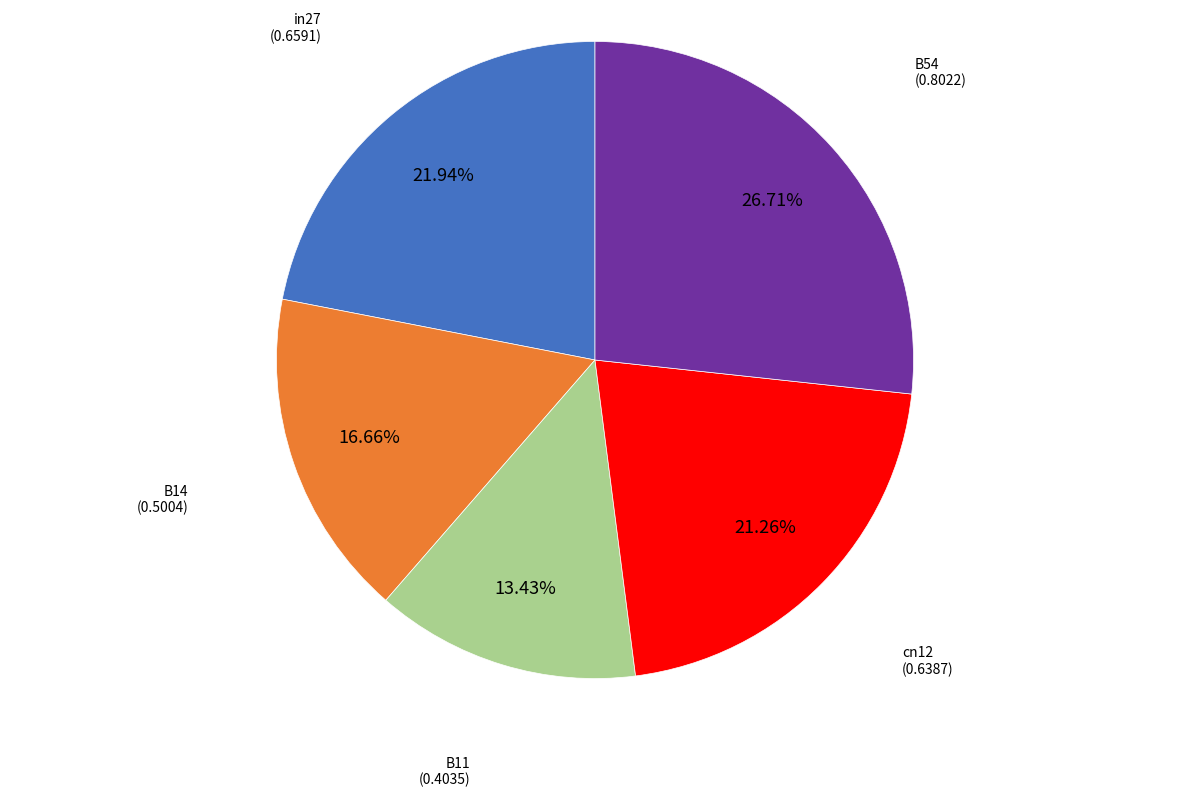

Combined, what portion of the pie is B11 and cn12?

34.7%